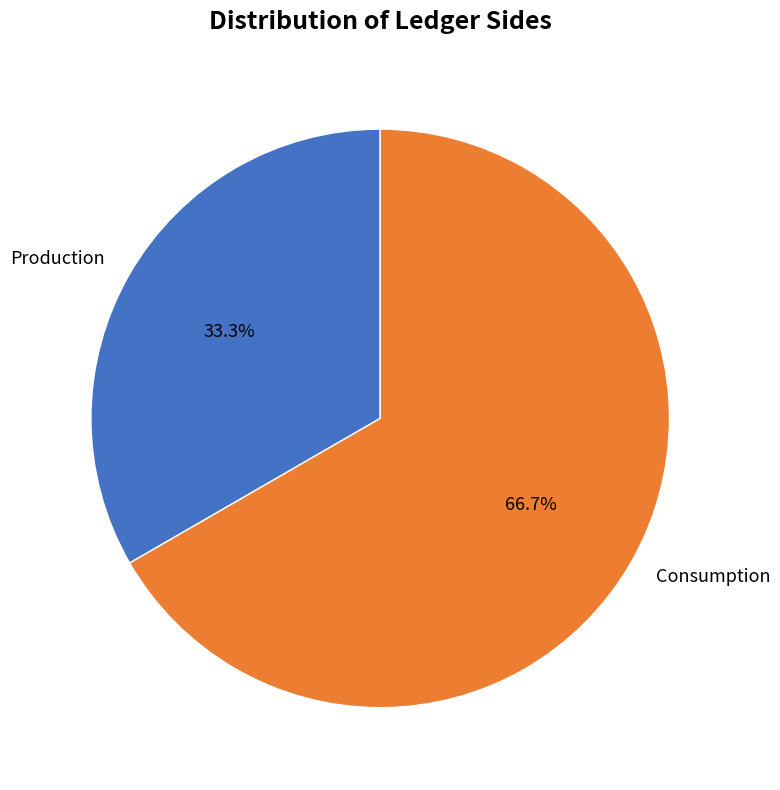

Is the sum of Production and Consumption greater than half?

Yes